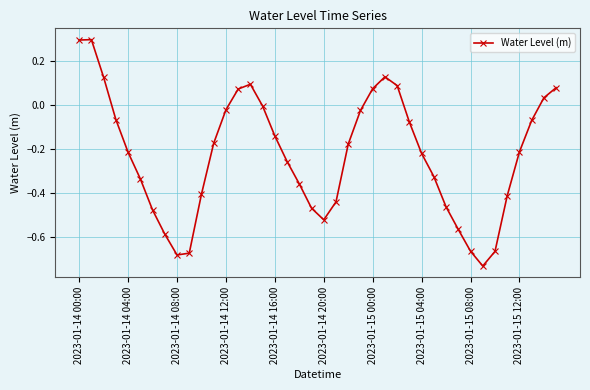

What is the greatest value displayed?

0.3